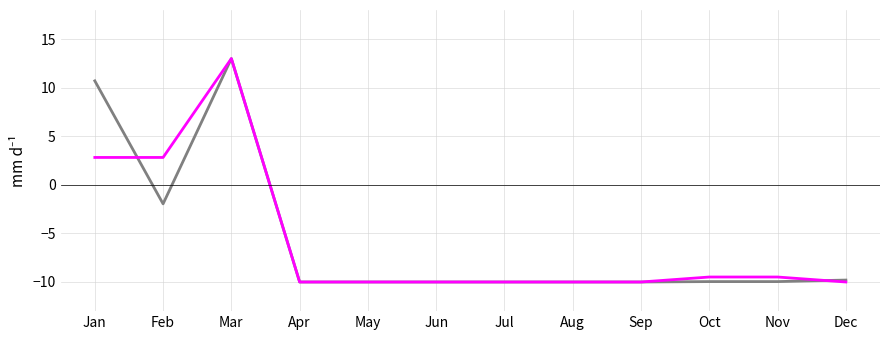

What is the difference between the highest and lowest values at Feb?

4.8